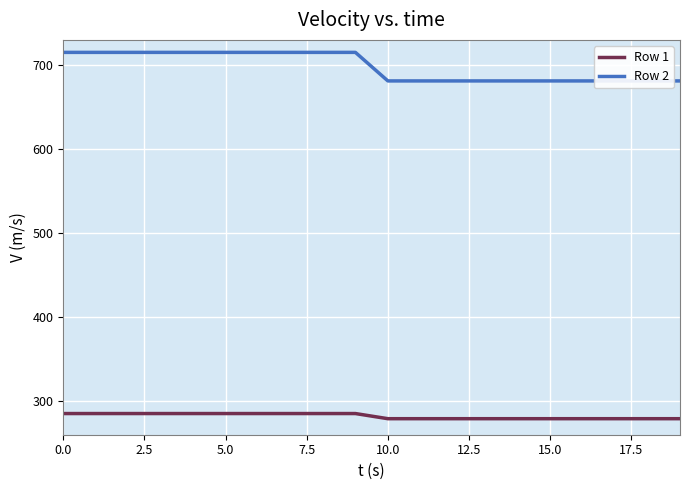

Does the chart display data point markers on the line(s)?

No